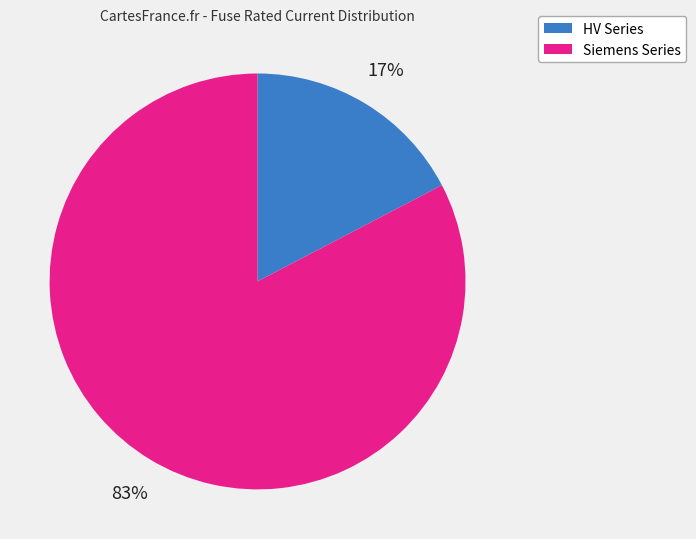

To the nearest percent, what is the average slice percentage?

50%